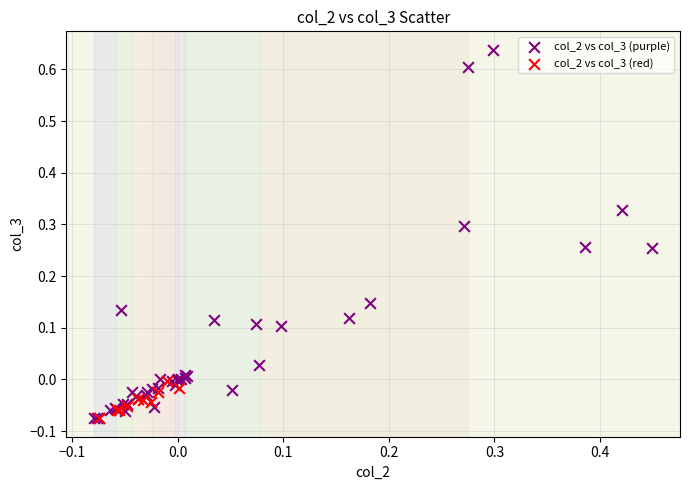

Which series has the largest Y range (max minus min)?

col_2 vs col_3 (purple)